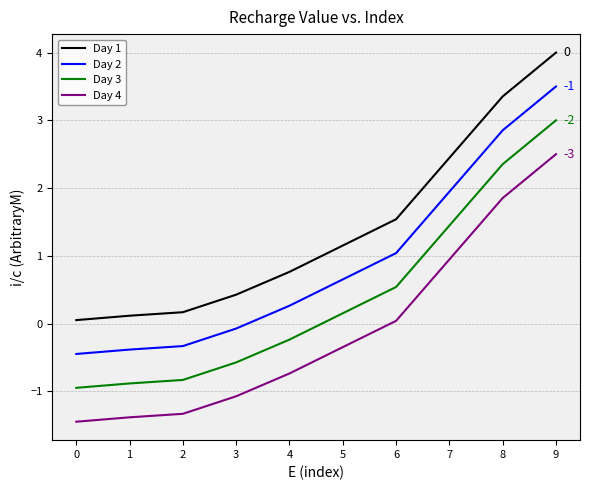

True or false: Day 3 has a value of -0.9 at 0.

True